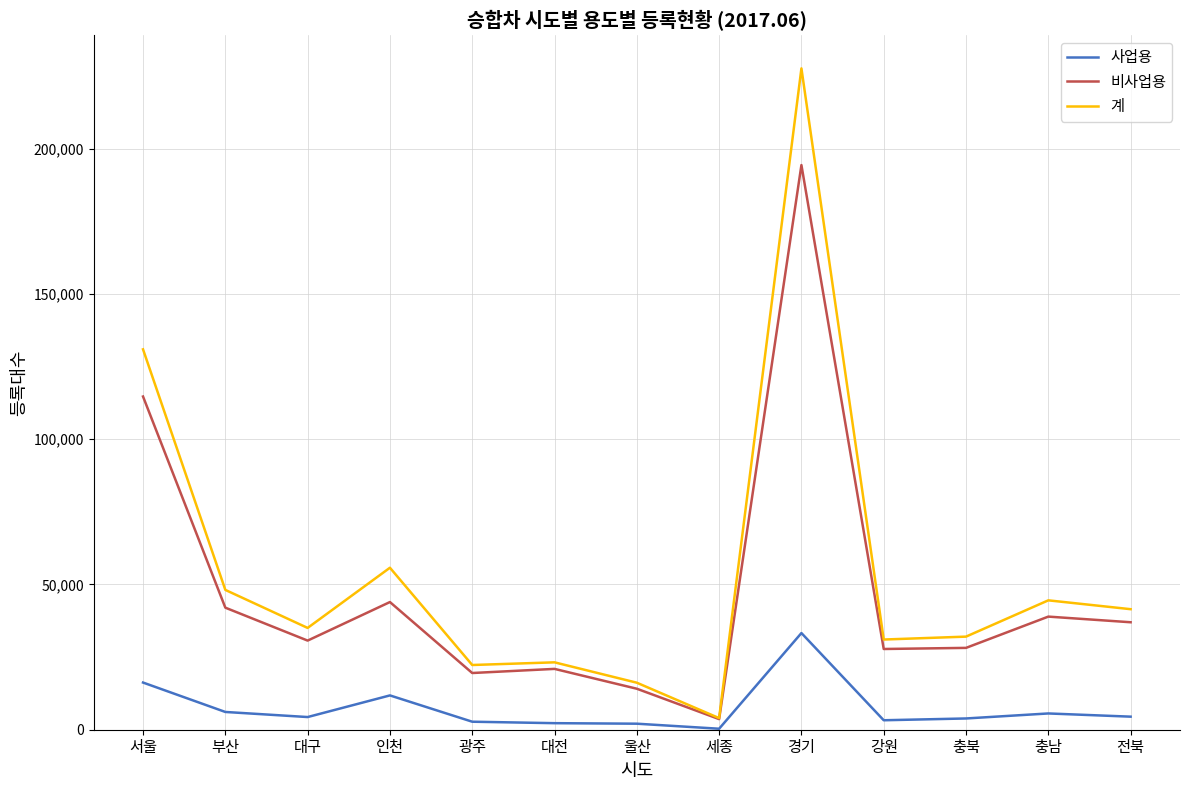

Which series has the widest spread of values?

계